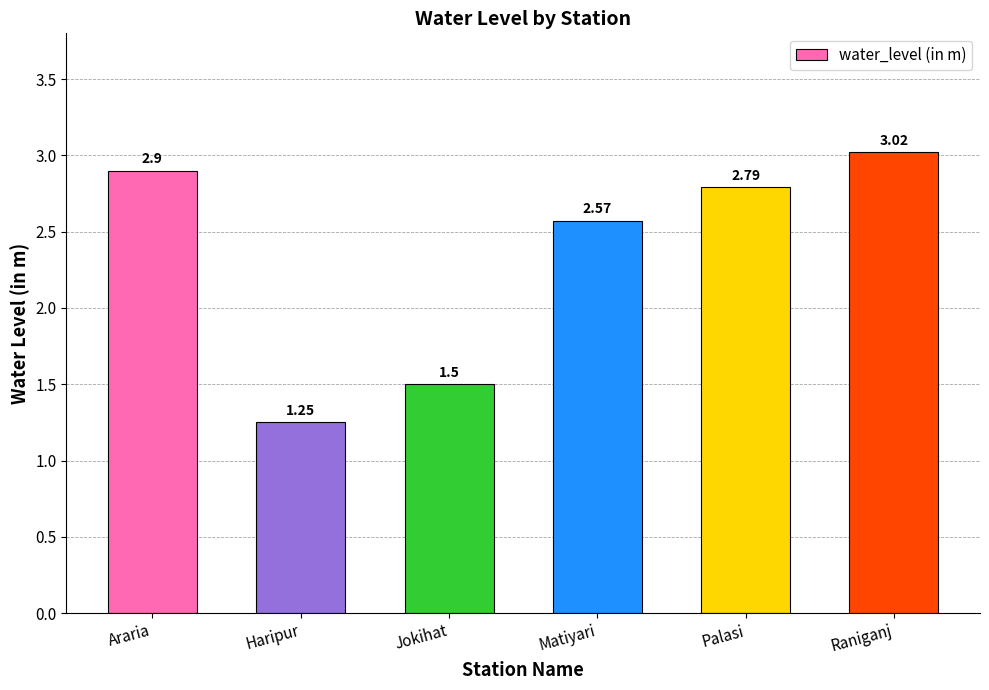

Rank the categories by value from lowest to highest.

Haripur, Jokihat, Matiyari, Palasi, Araria, Raniganj